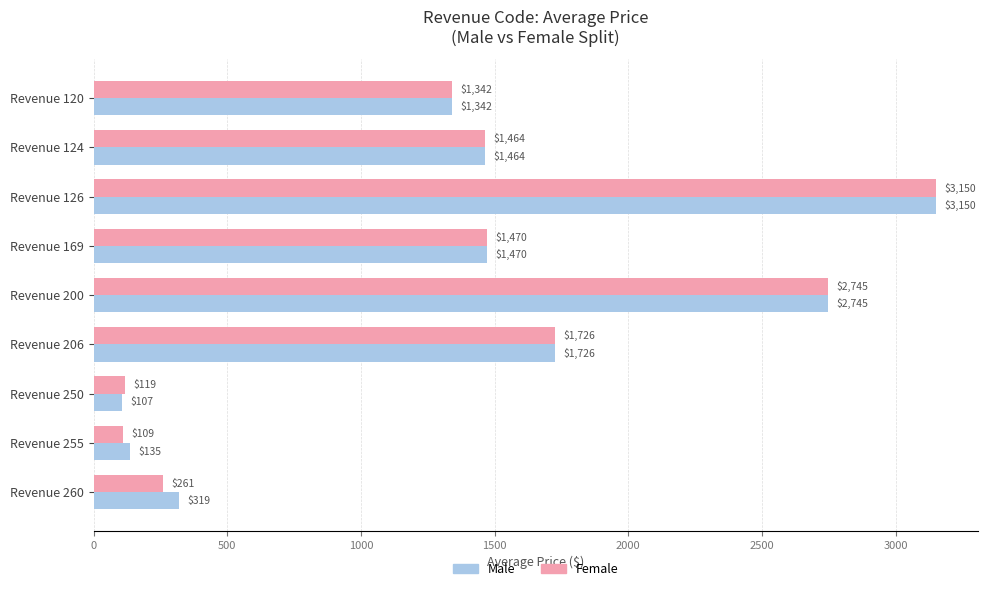

What is the total value across all series at Revenue 206?

3452.0